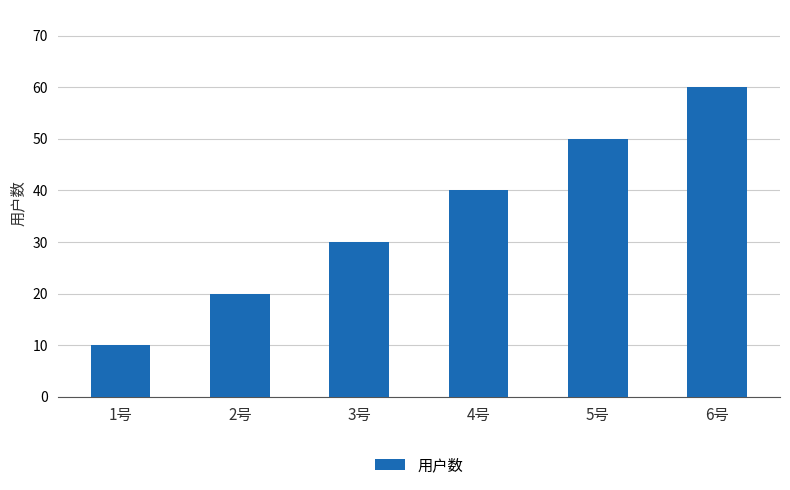

Count the number of categories in the chart.

6